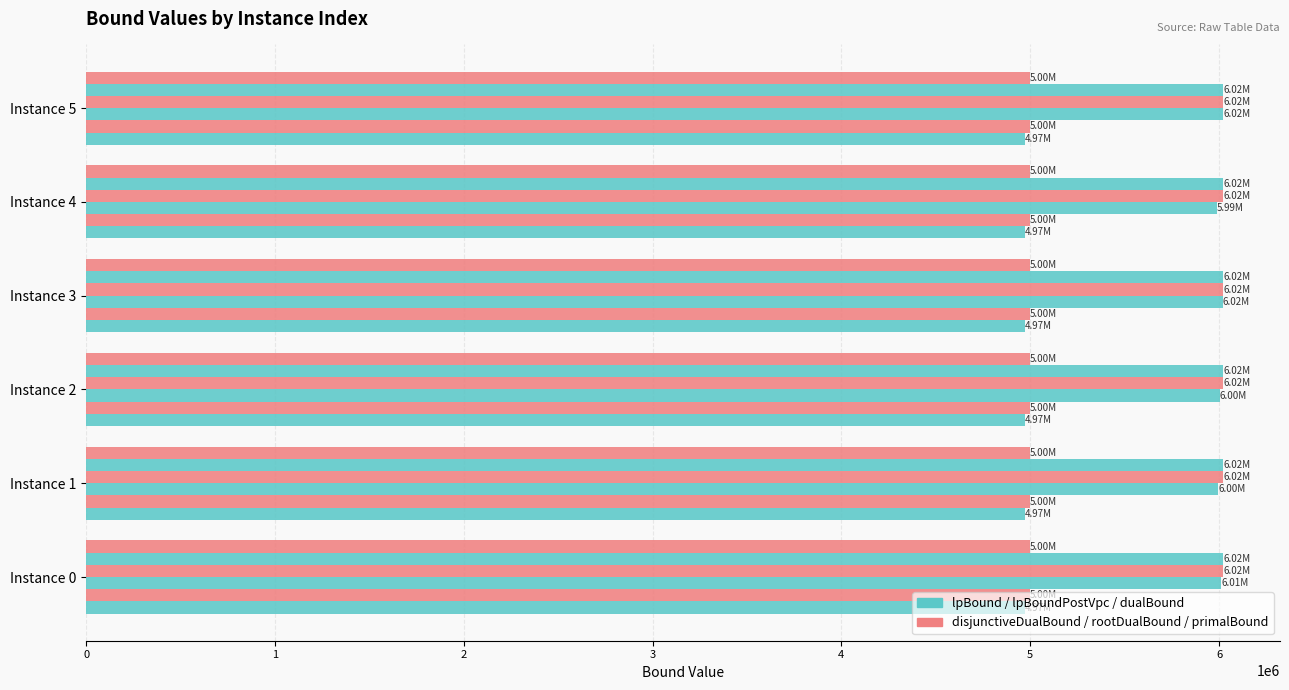

How many distinct data groups are displayed?

6